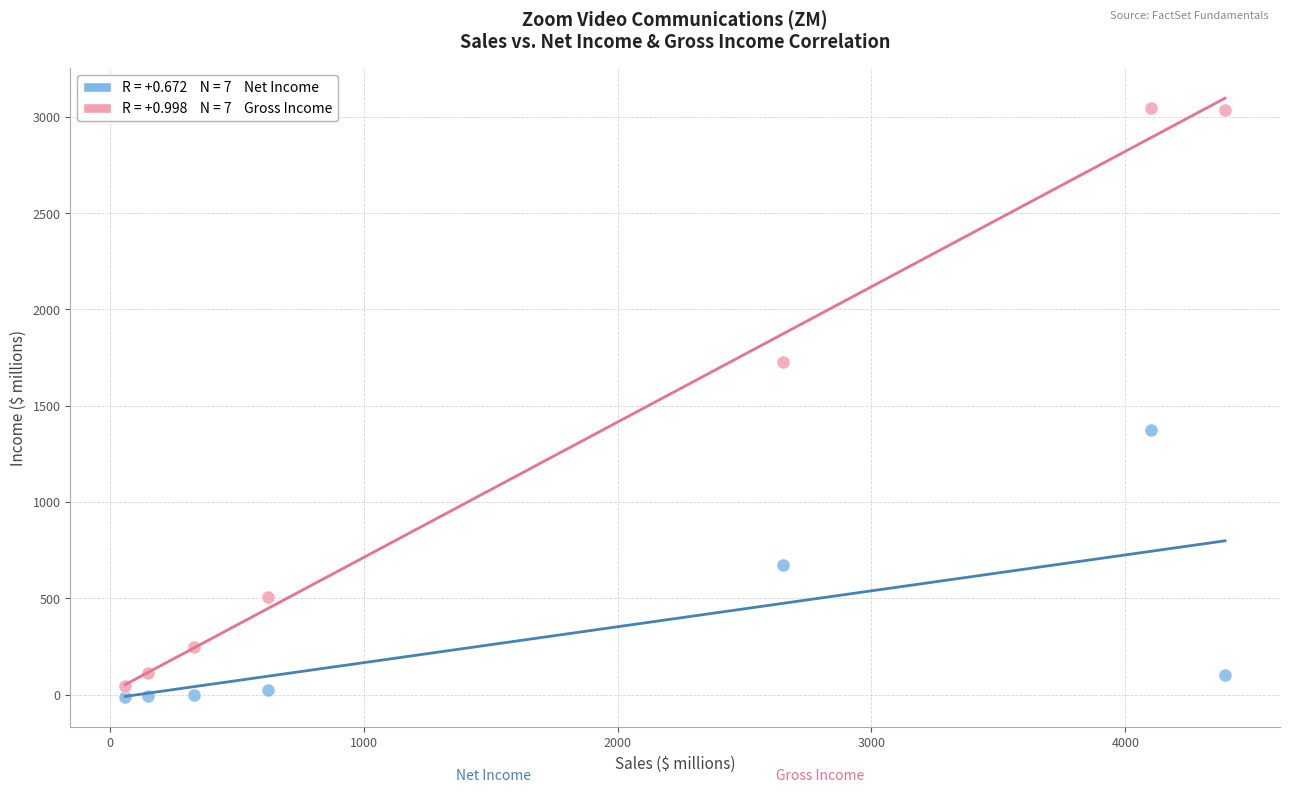

Across all data points, what is the range of X values (max minus min)?

4332.1